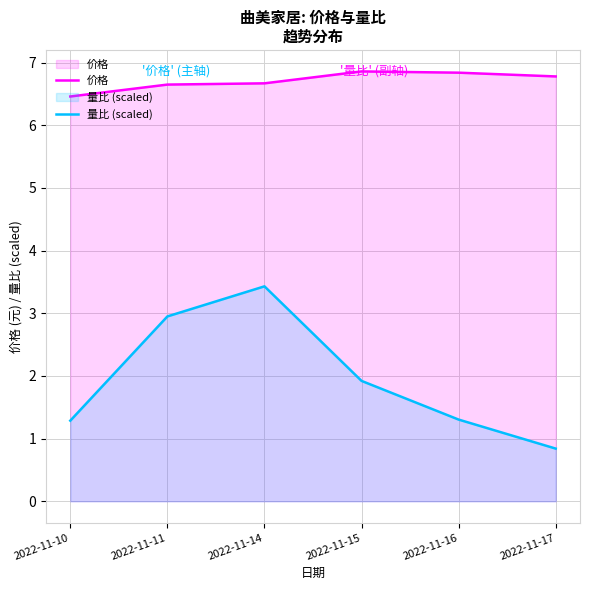

Which series has the largest range (max minus min)?

量比 (scaled)